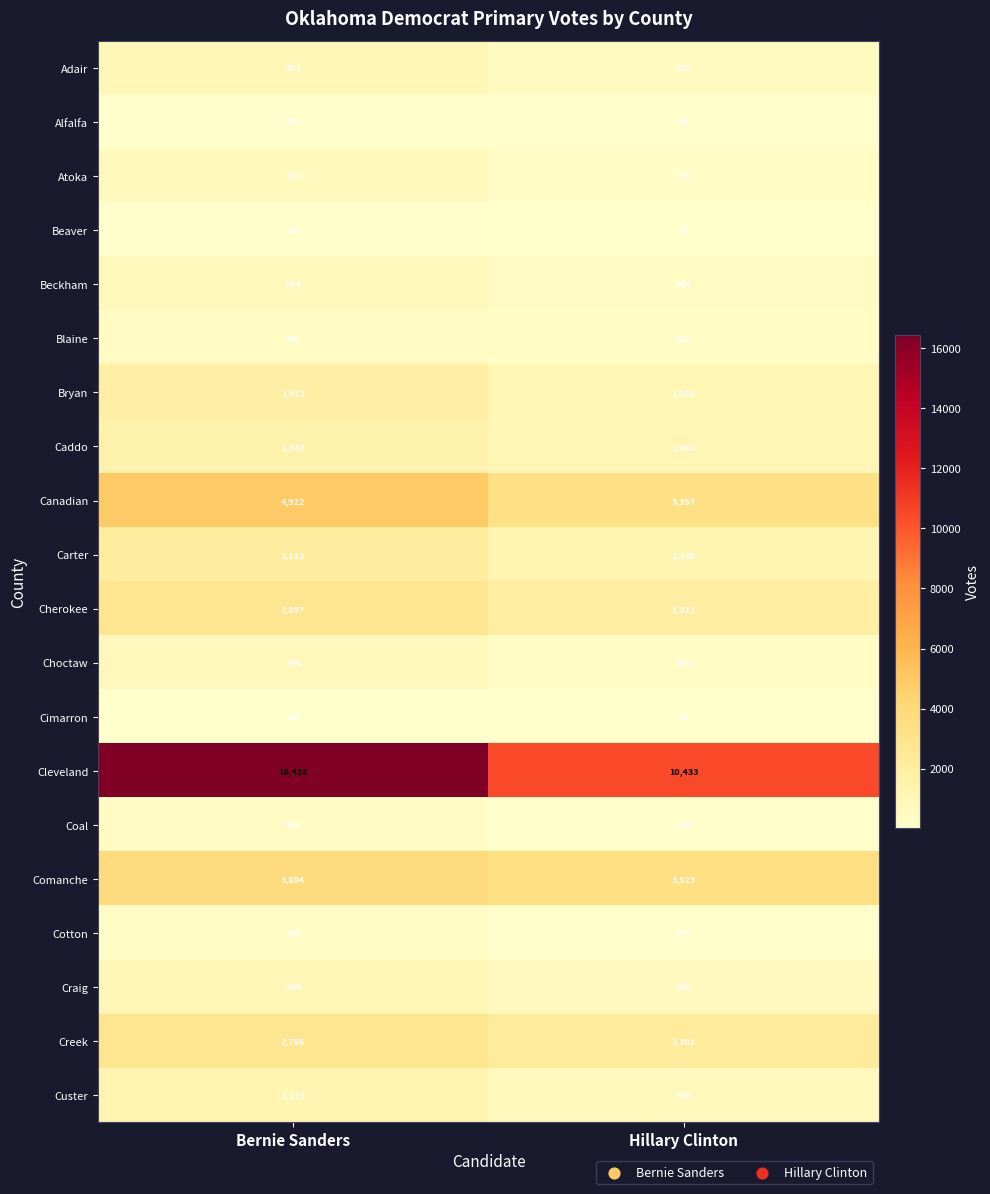

Count the number of categories in the chart.

2